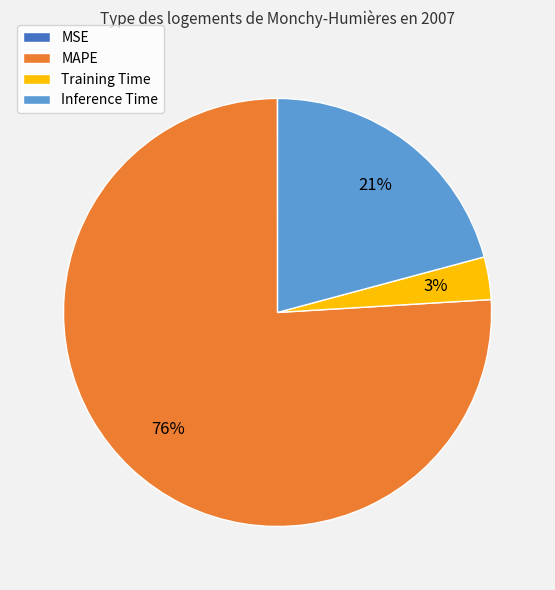

Does MAPE represent more than half of the total?

Yes